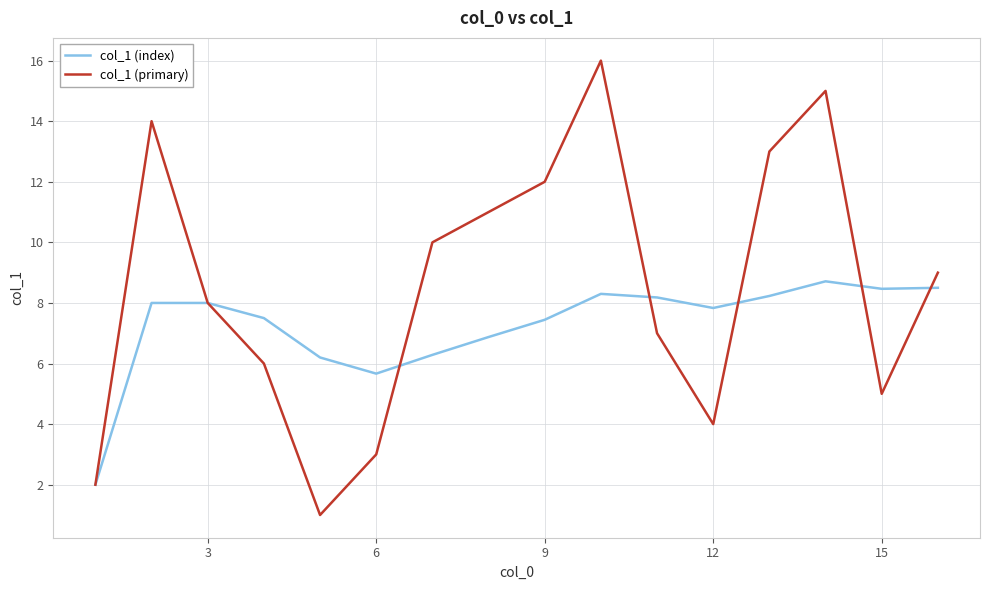

What is the greatest value displayed?

16.0